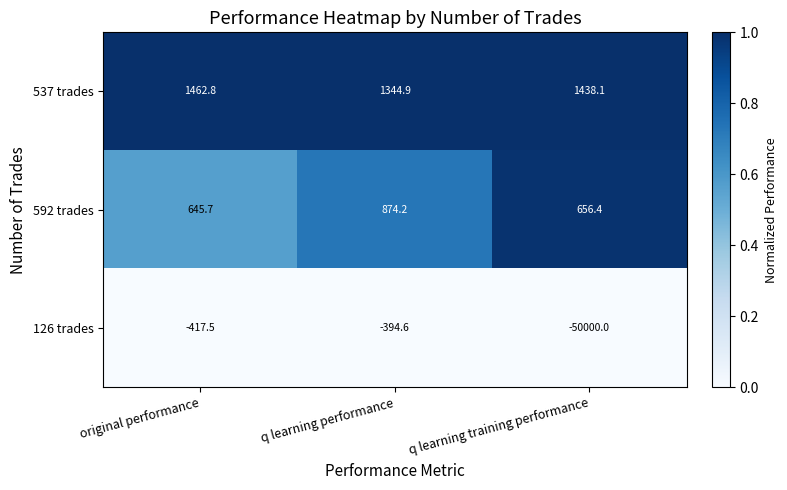

At which category is the sum across all series the highest?

q learning performance